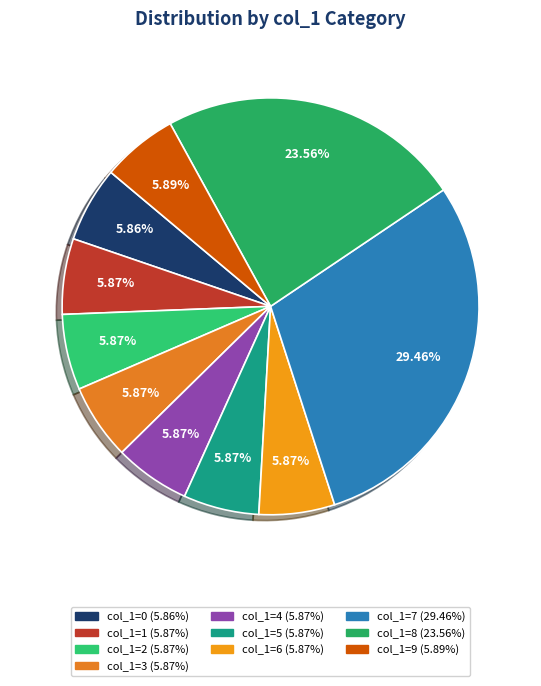

Is there any slice that represents more than half of the pie?

No